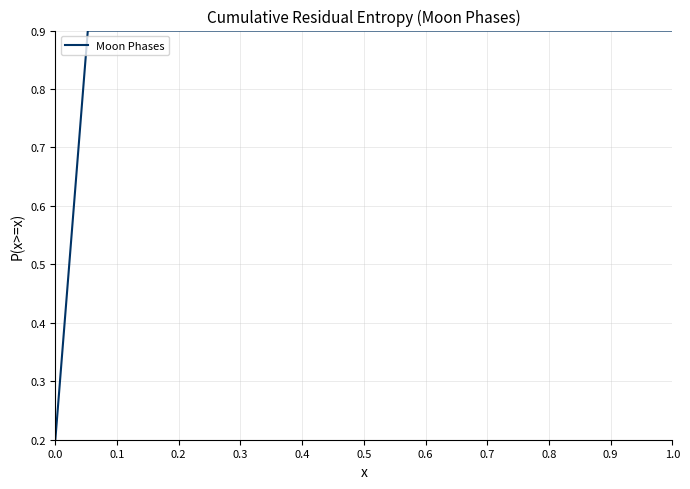

What is the maximum value shown in the chart?

0.9